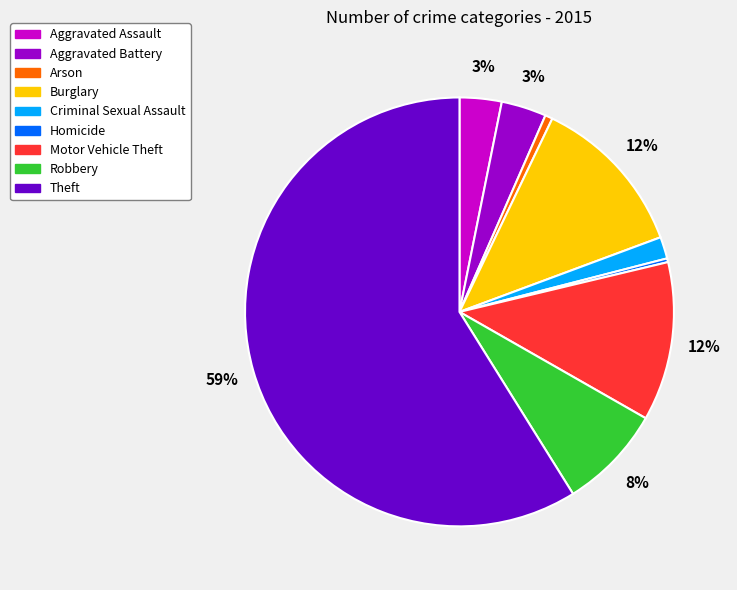

Do Homicide and Criminal Sexual Assault together represent more than half of the pie?

No